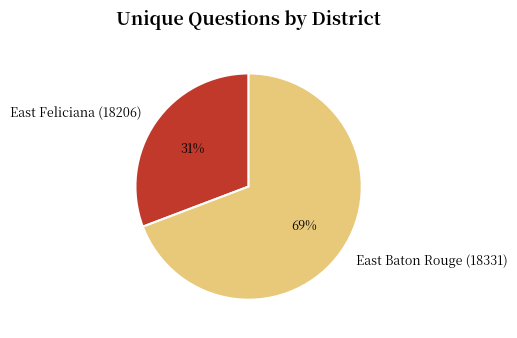

Rank the categories by value from lowest to highest.

East Feliciana (18206), East Baton Rouge (18331)